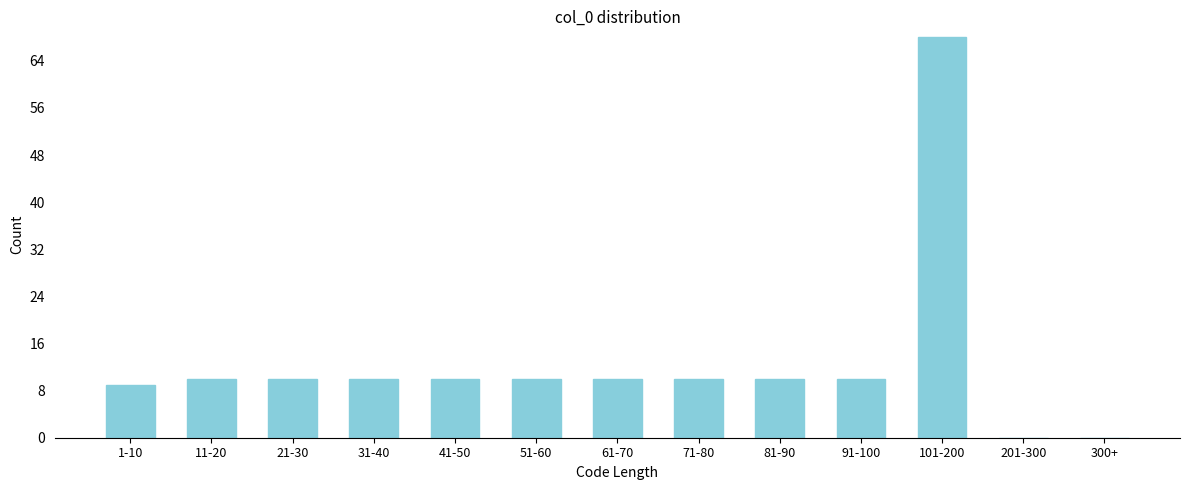

Reading left to right, transcribe all the data shown in this chart.

1-10=9	11-20=10	21-30=10	31-40=10	41-50=10	51-60=10	61-70=10	71-80=10	81-90=10	91-100=10	101-200=68	201-300=0	300+=0